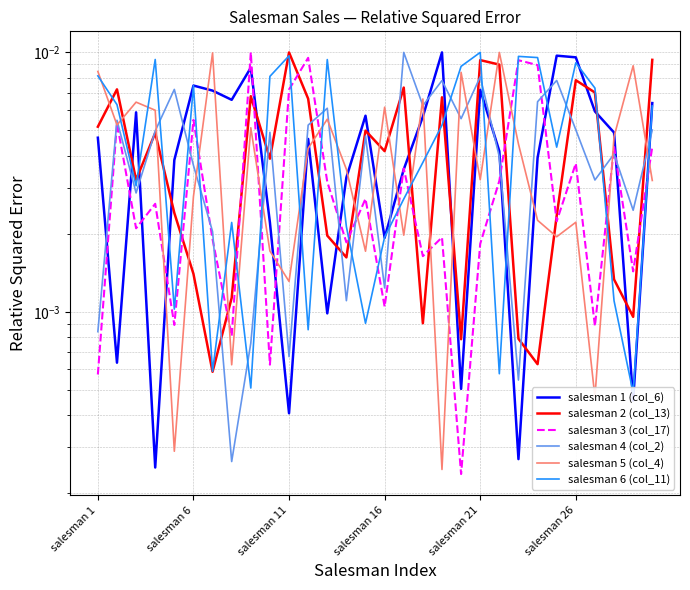

Which series has the largest total across all categories?

salesman 6 (col_11)